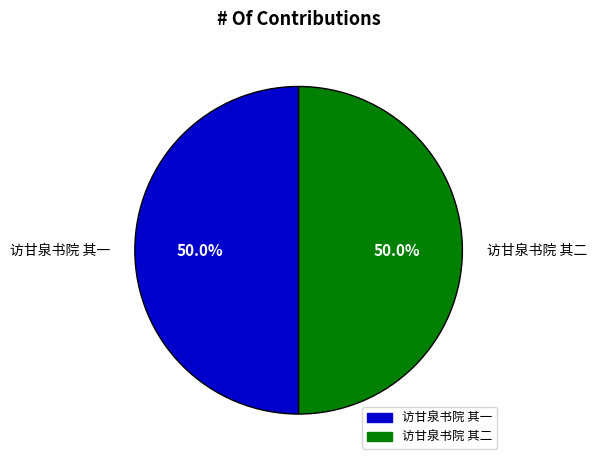

To the nearest percent, what is the combined percentage of 访甘泉书院 其一 and 访甘泉书院 其二?

100%